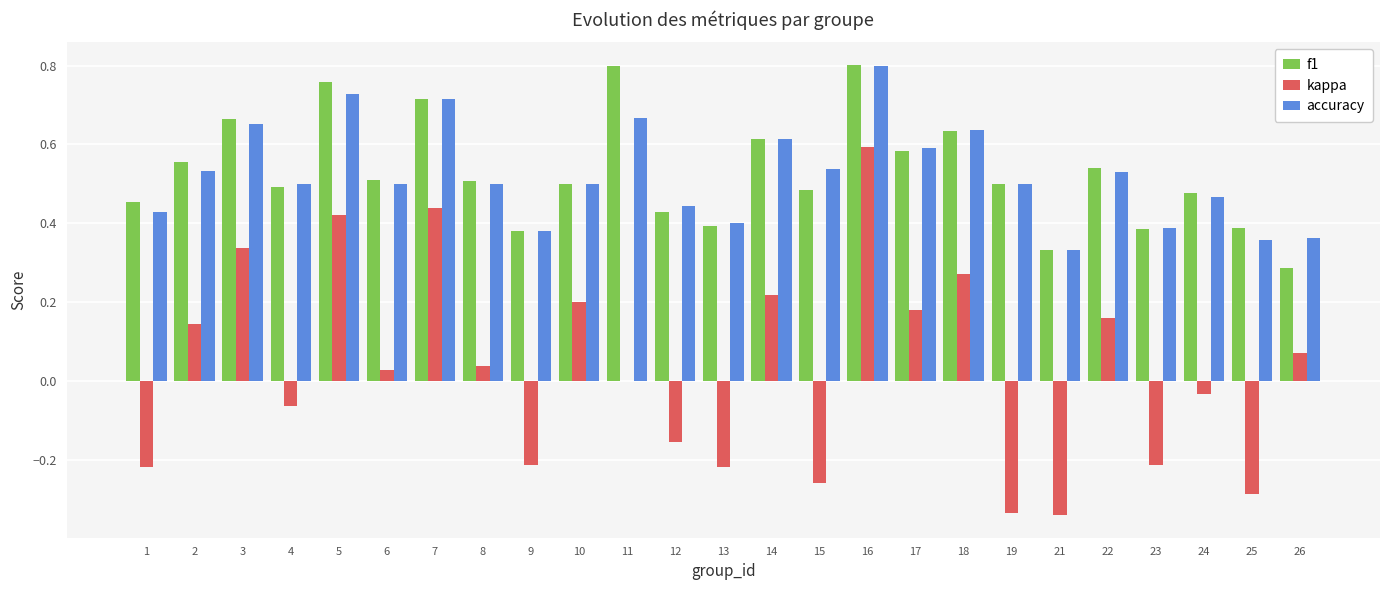

What is the sum of the f1 values at 1 and 7?

1.2